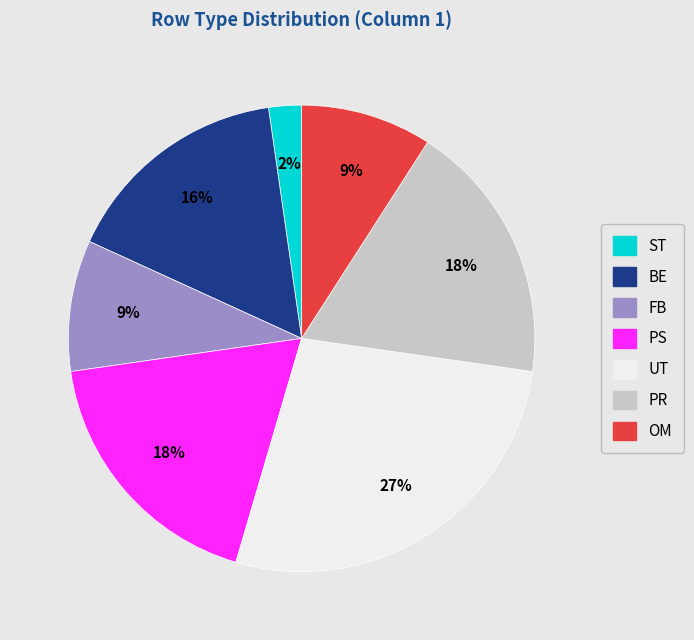

To the nearest percent, what is the difference between the OM and UT slice percentages?

18%